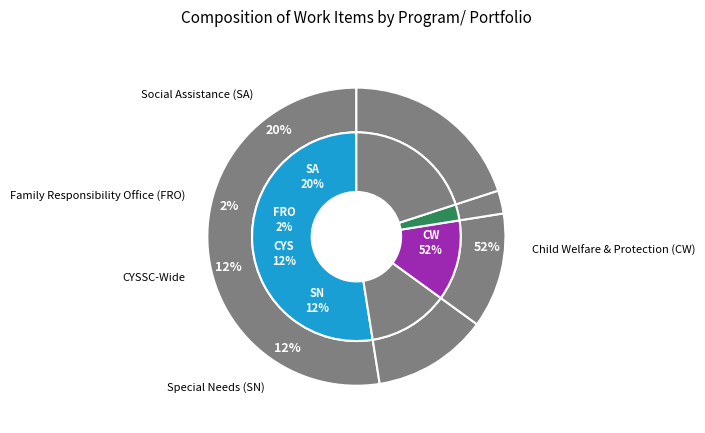

To the nearest percent, what percentage of the pie is Child Welfare & Protection (CW)?

52%